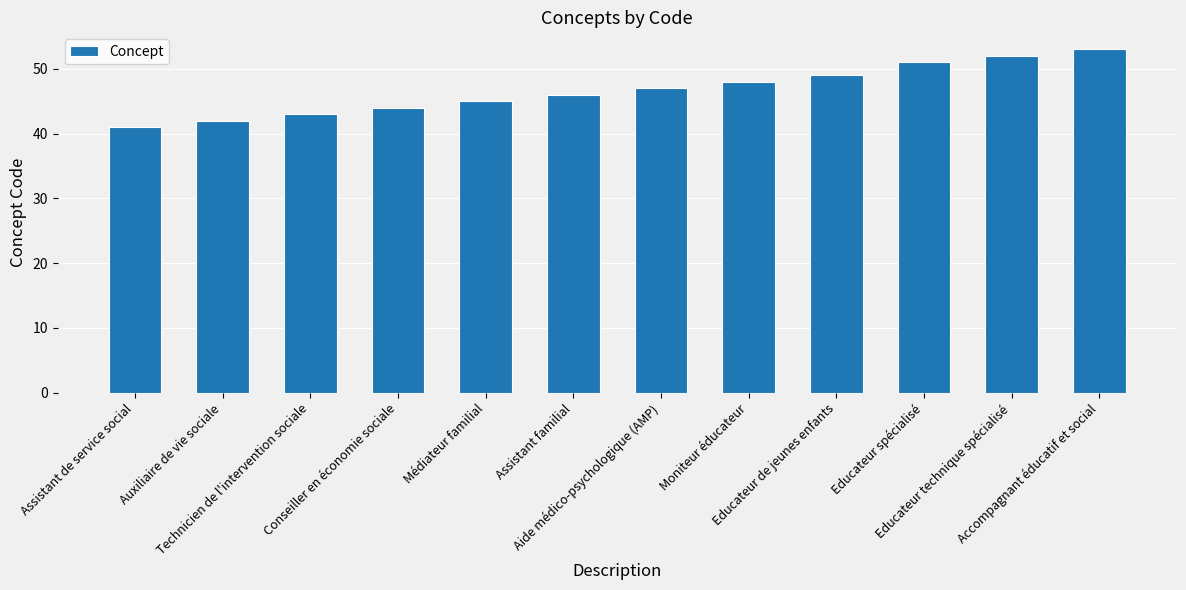

Where is the data nearest to the value 47?

Aide médico-psychologique (AMP)